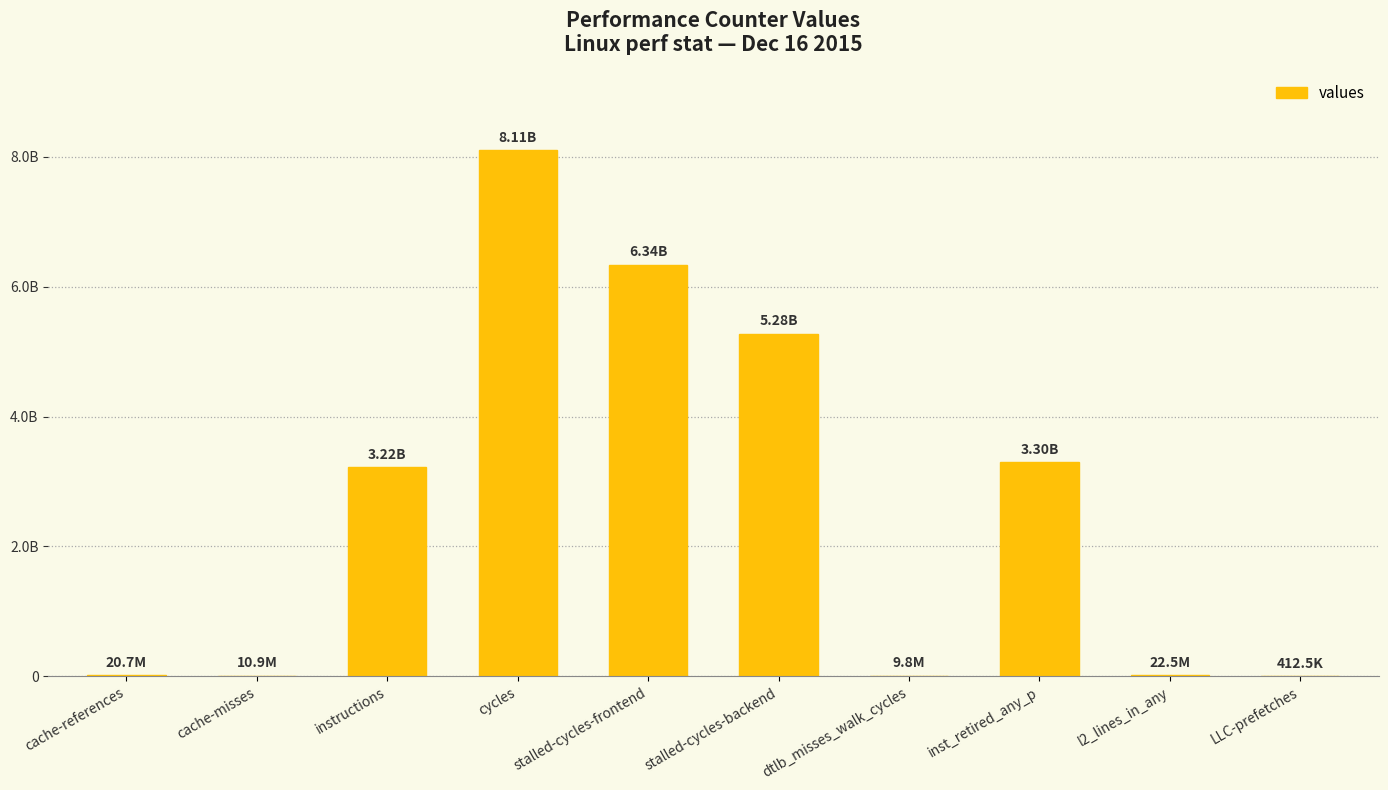

What is the average value?

2630859033